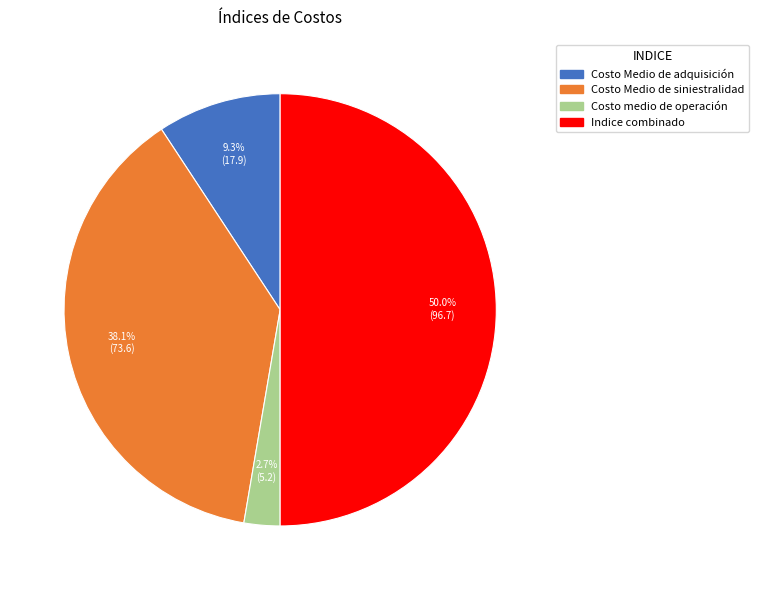

Combined, do Costo Medio de adquisición and Costo Medio de siniestralidad account for over 50%?

No